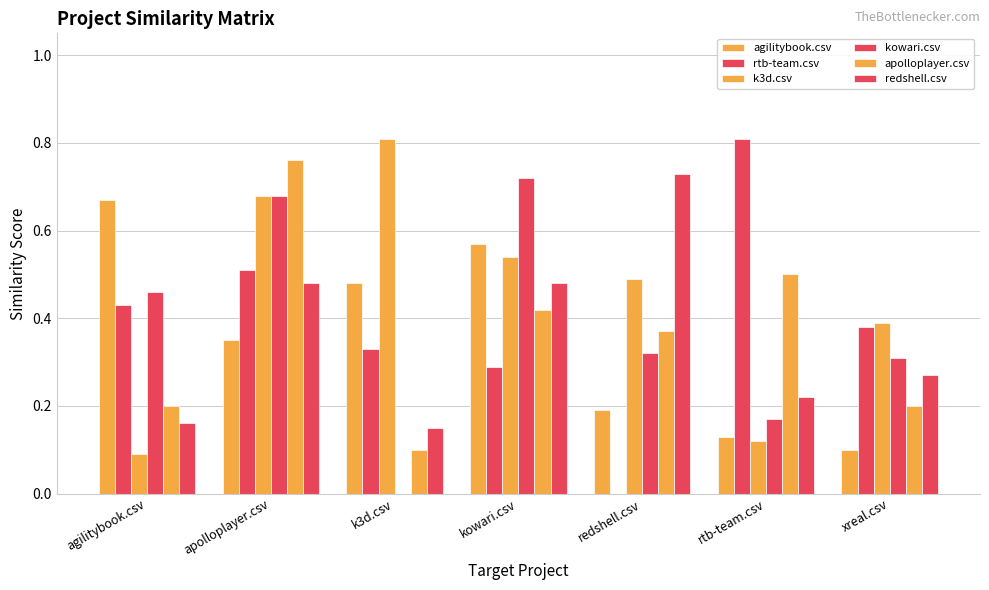

At which category does the chart reach its minimum across all series?

redshell.csv